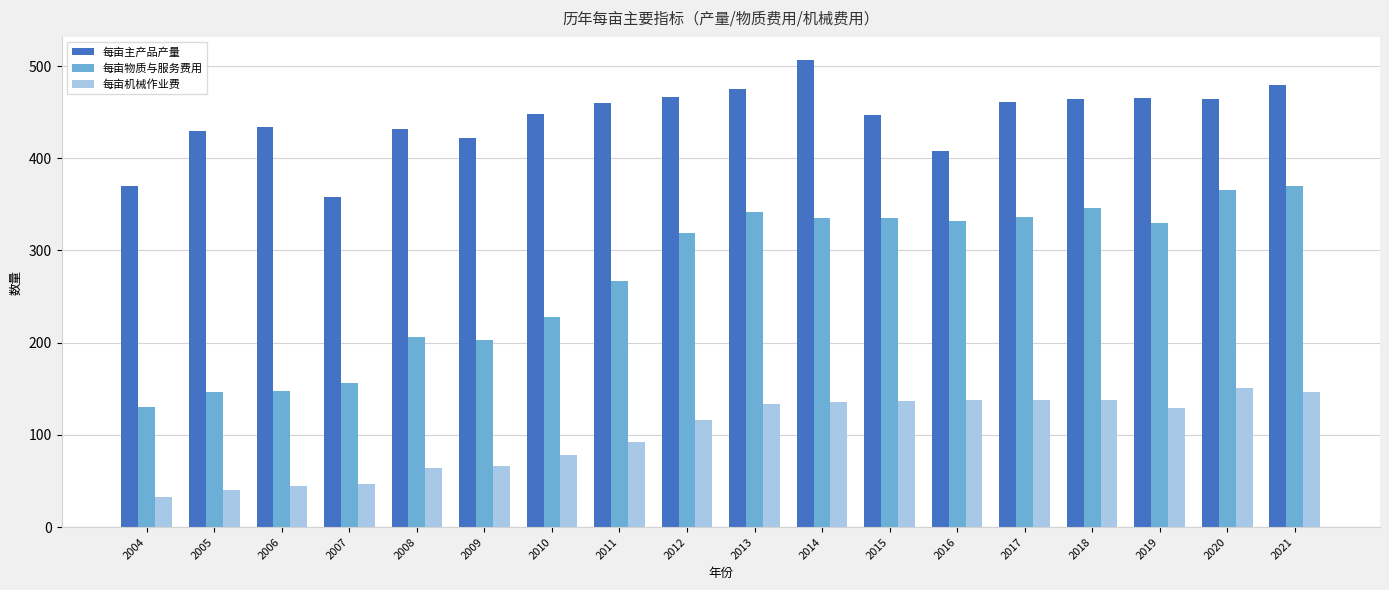

What is the value of the 每亩机械作业费 bar at the 11th from the left?

135.4